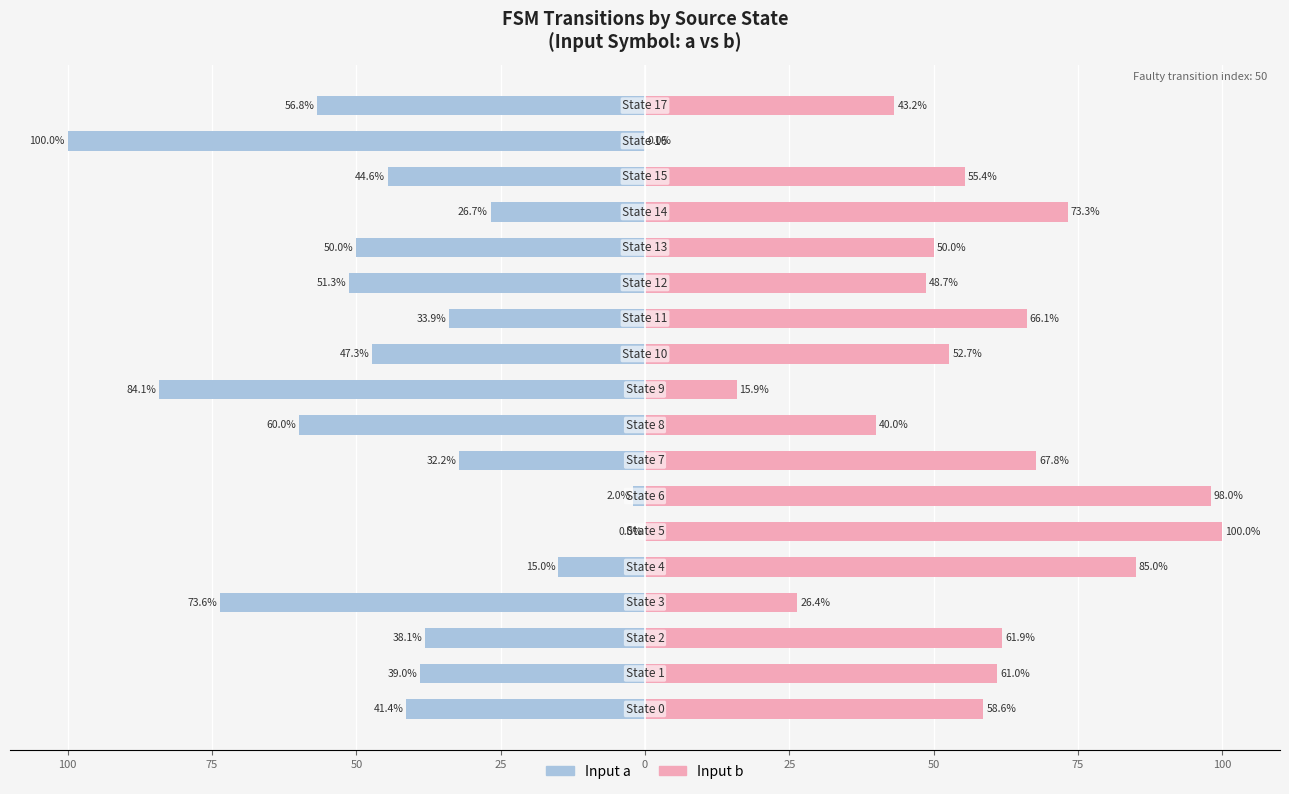

Reading right to left, what are all the values shown in this chart?

Input a: -56.8	-100.0	-44.6	-26.7	-50.0	-51.3	-33.9	-47.3	-84.1	-60.0	-32.2	-2.0	0.0	-15.0	-73.6	-38.1	-39.0	-41.4
Input b: 43.2	0.0	55.4	73.3	50.0	48.7	66.1	52.7	15.9	40.0	67.8	98.0	100.0	85.0	26.4	61.9	61.0	58.6